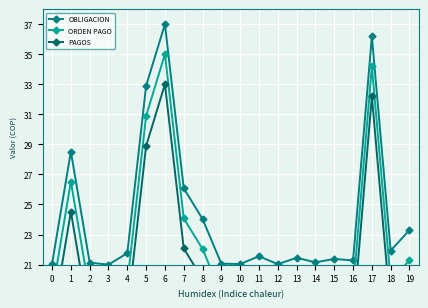

True or false: PAGOS and OBLIGACION cross at least once.

False